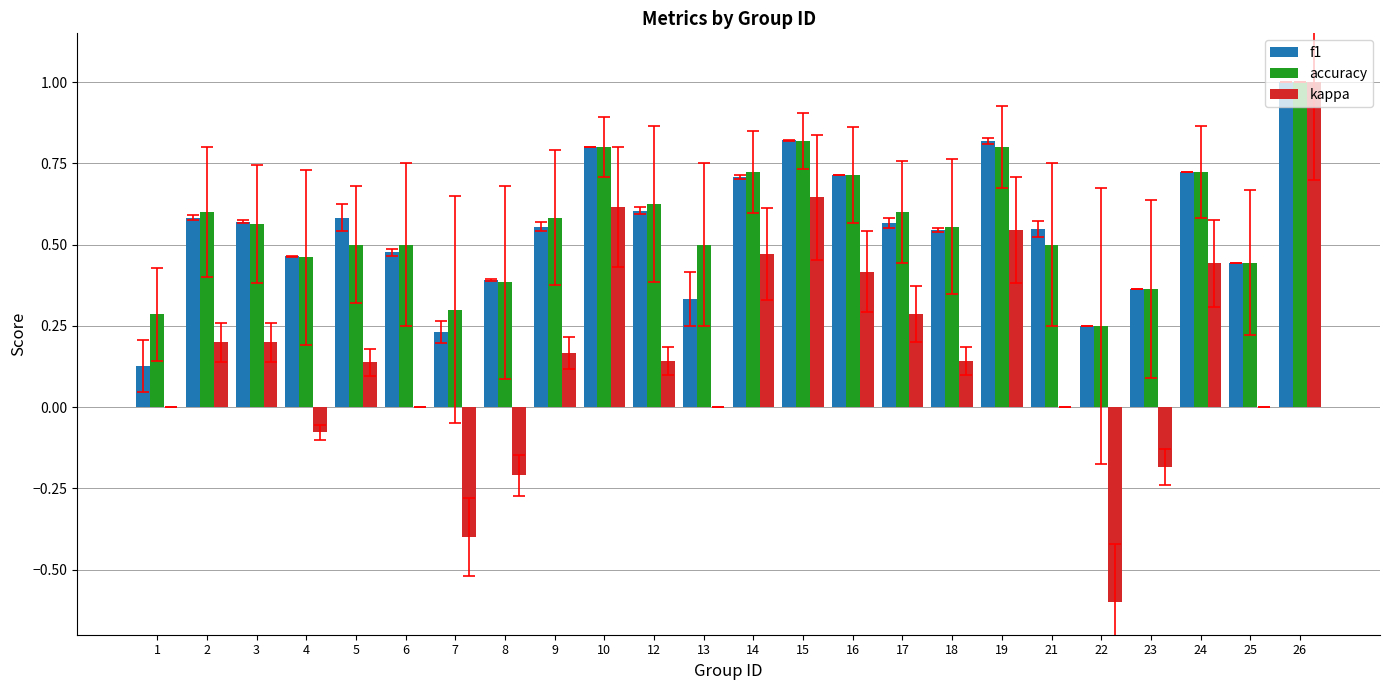

Is the value of kappa at 3 greater than the value of accuracy at 5?

No